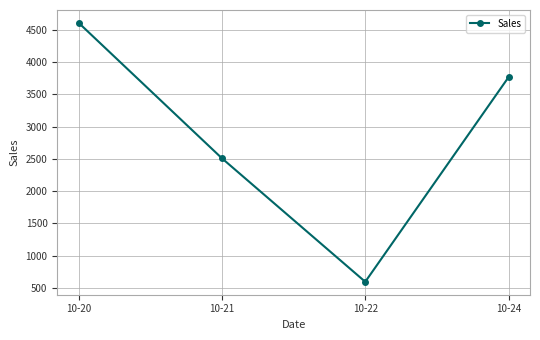

What is the value of the 4th point from the left?

3765